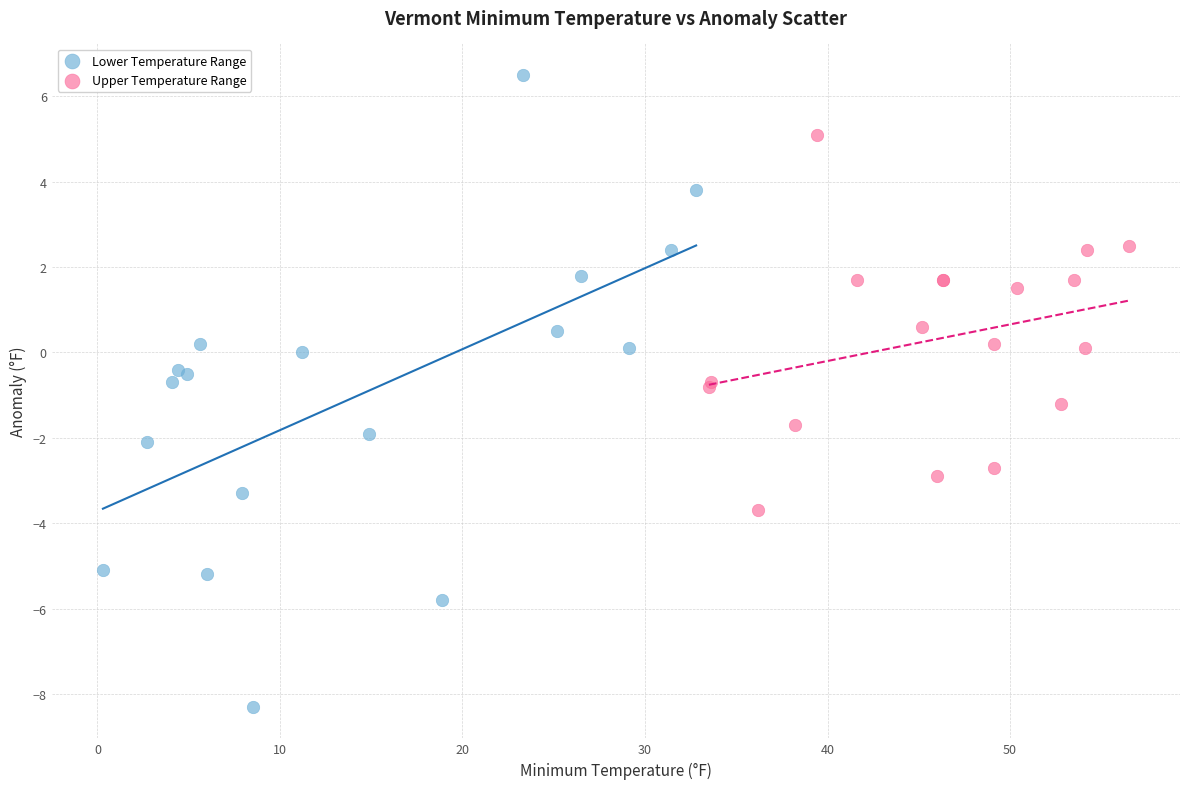

Which series has the largest Y range (max minus min)?

Lower Temperature Range